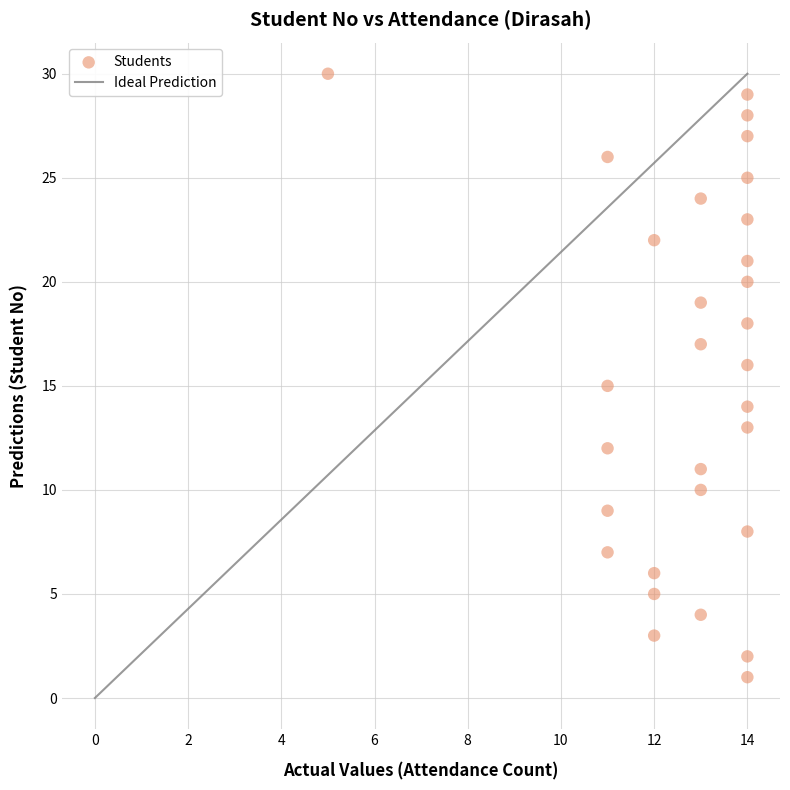

What is the range of Y values (max minus min)?

29